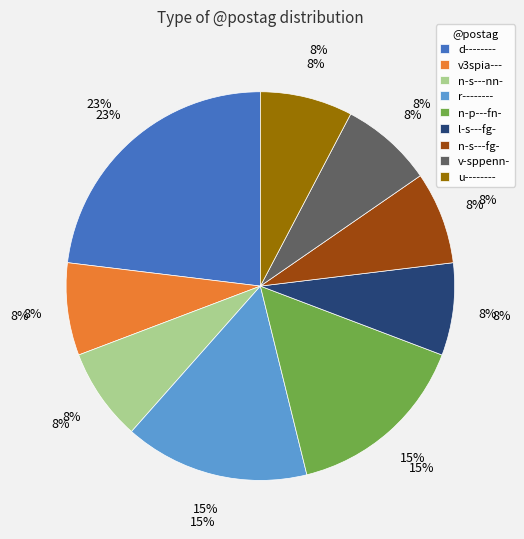

Which category has the smallest portion of the pie?

v3spia---